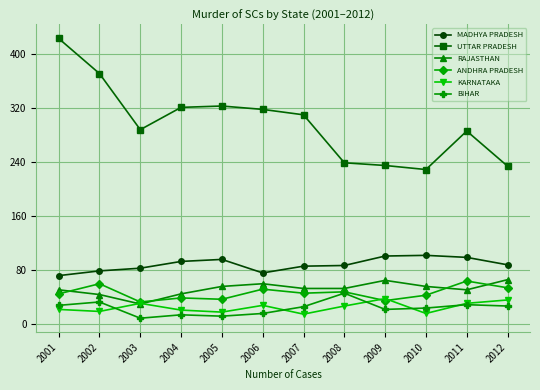

What is the average value of the UTTAR PRADESH series?

298